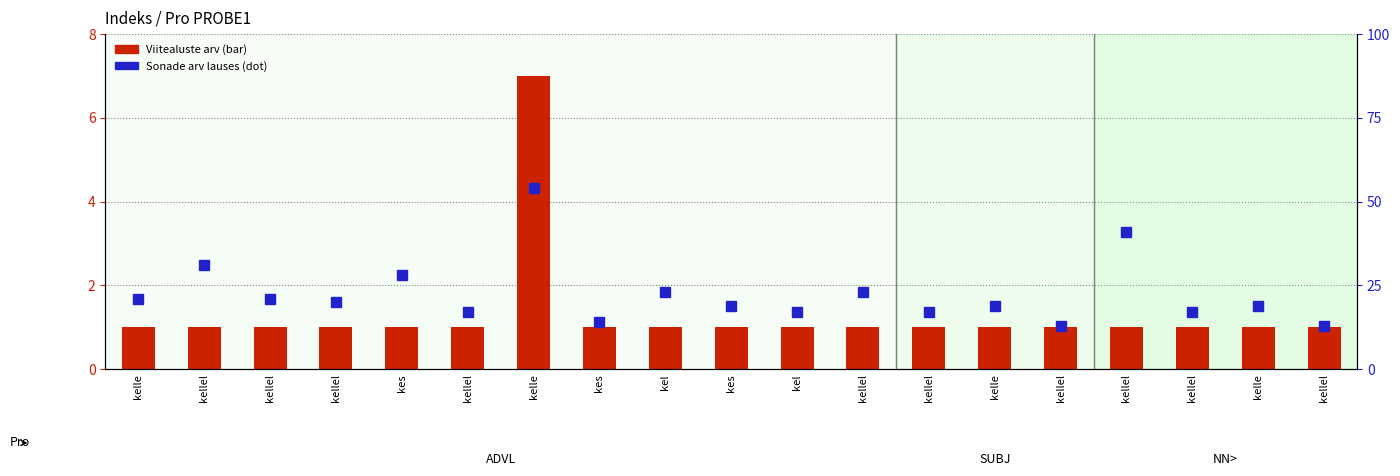

True or false: Sonade arv lauses has a value of 1 at kes.

False